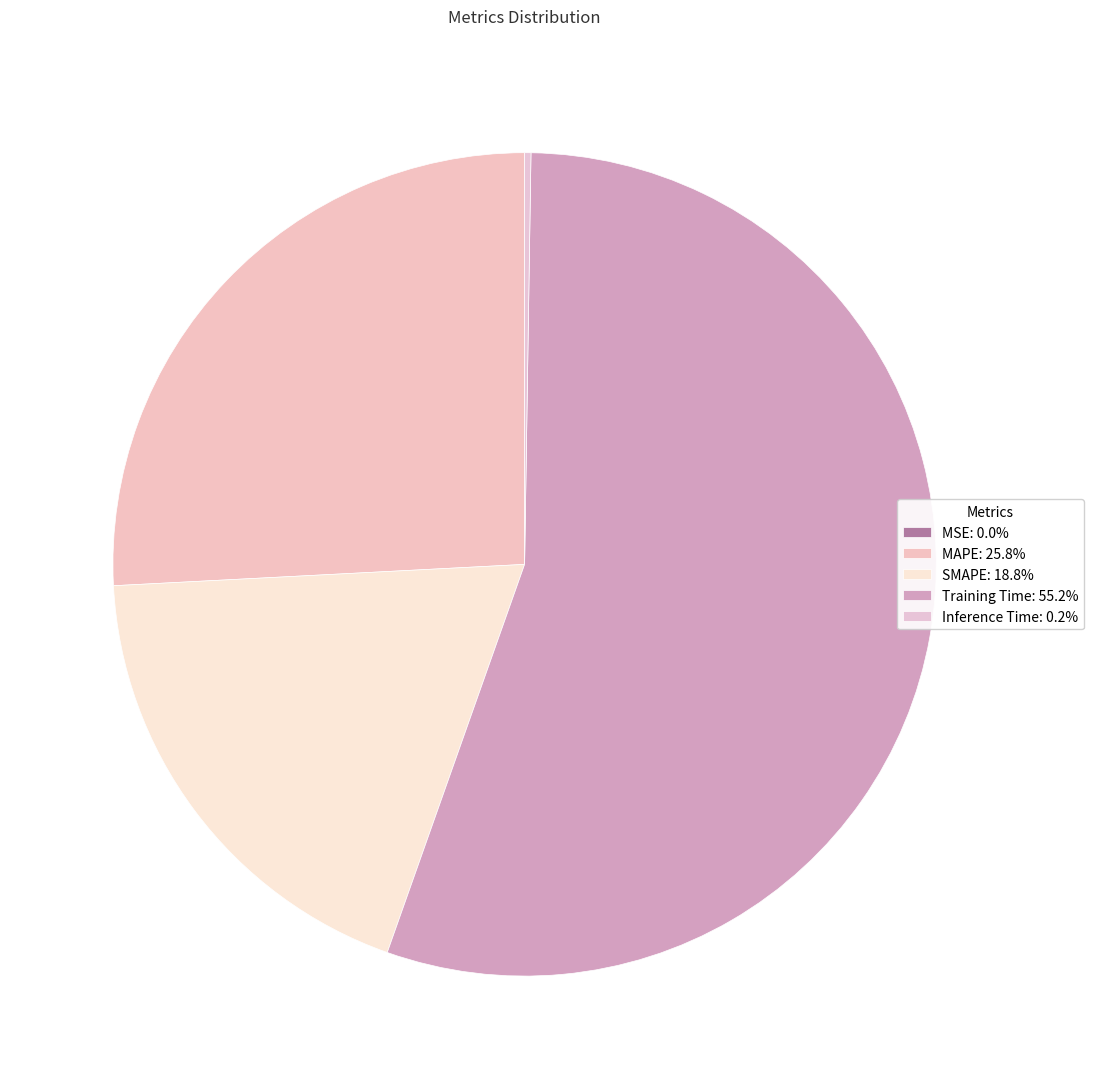

The MAPE slice represents 19% of the pie. True or false?

False